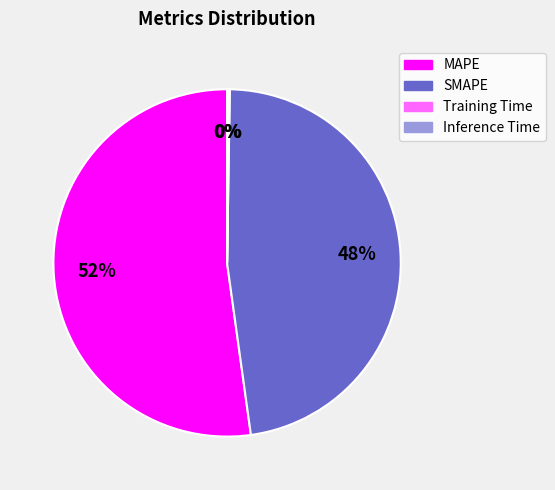

What percentage is the SMAPE slice, to the nearest percent?

48%